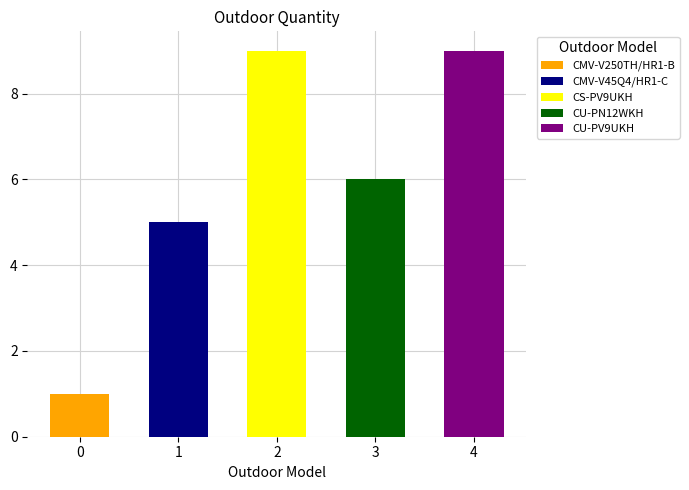

What is the minimum value shown in the chart?

1